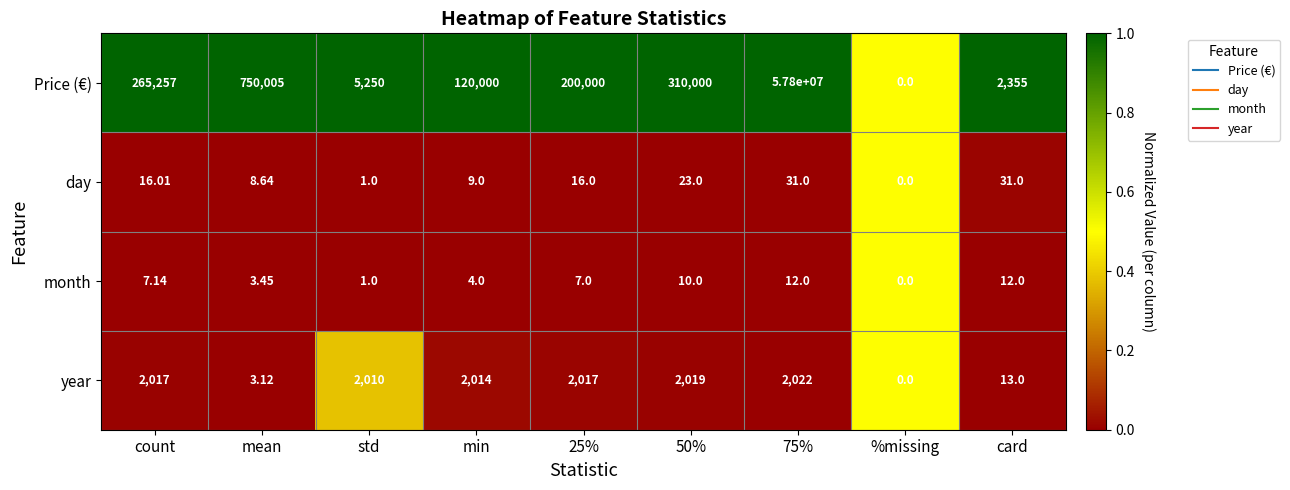

At which label does year reach its minimum?

%missing